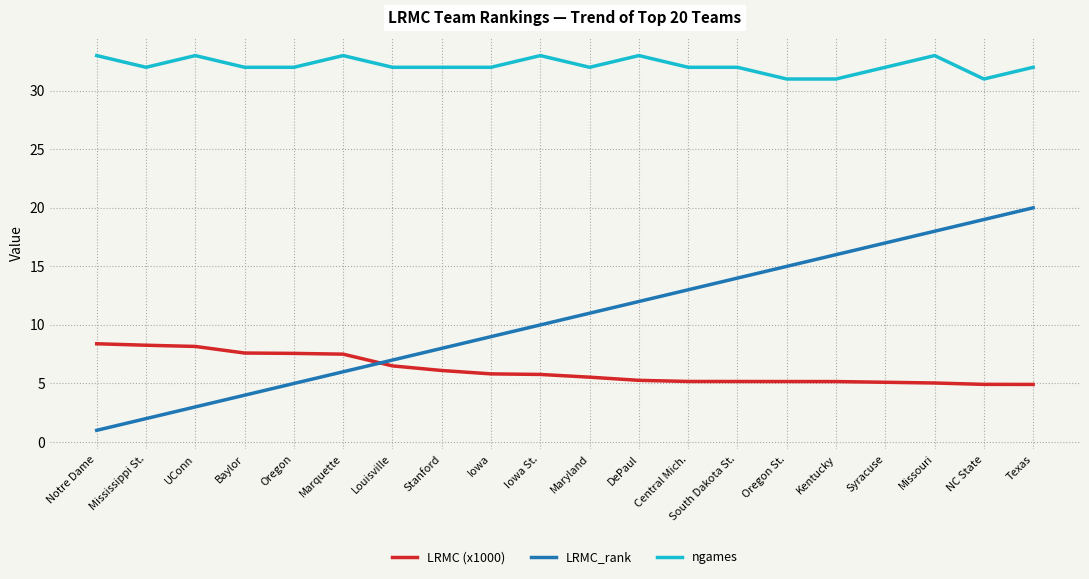

True or false: LRMC (x1000) and ngames intersect in this chart.

False